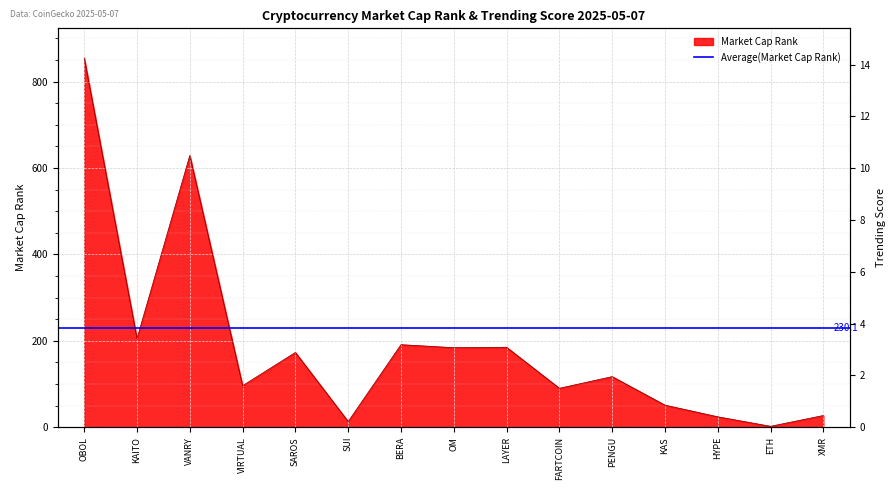

What is the label of the 8th point from the right?

OM